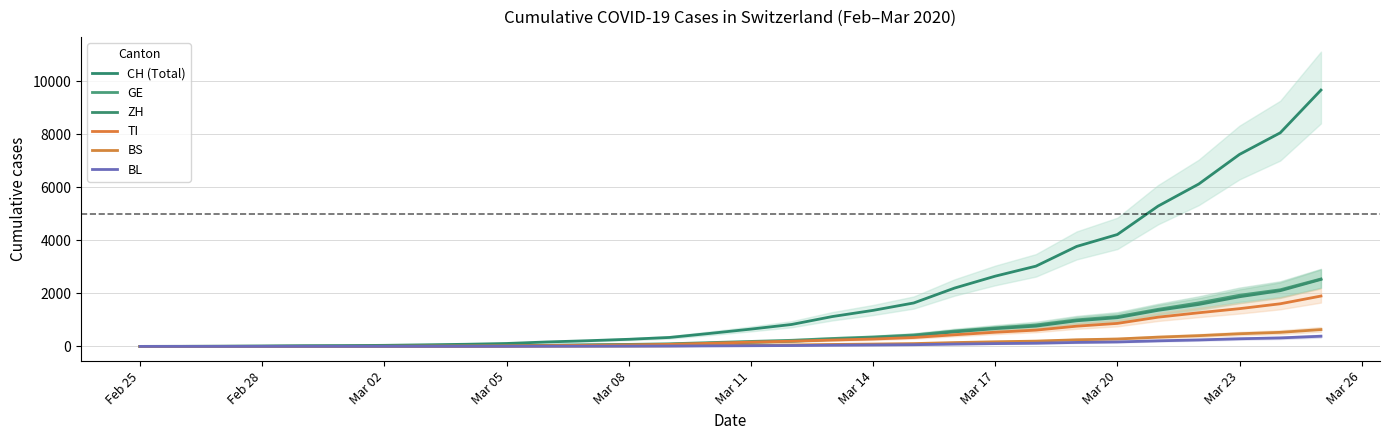

Which series has the widest spread of values?

CH (Total)